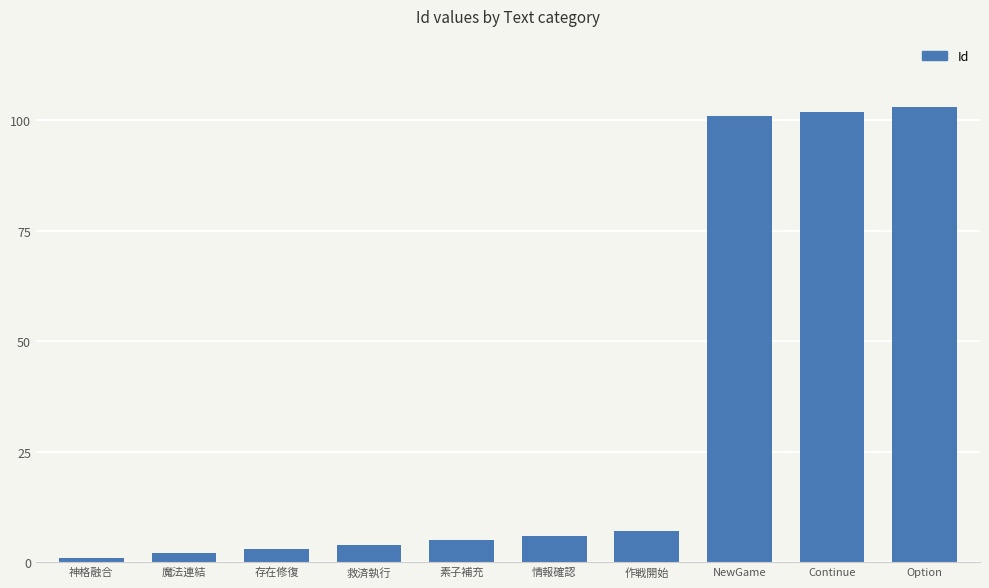

What is the average value?

33